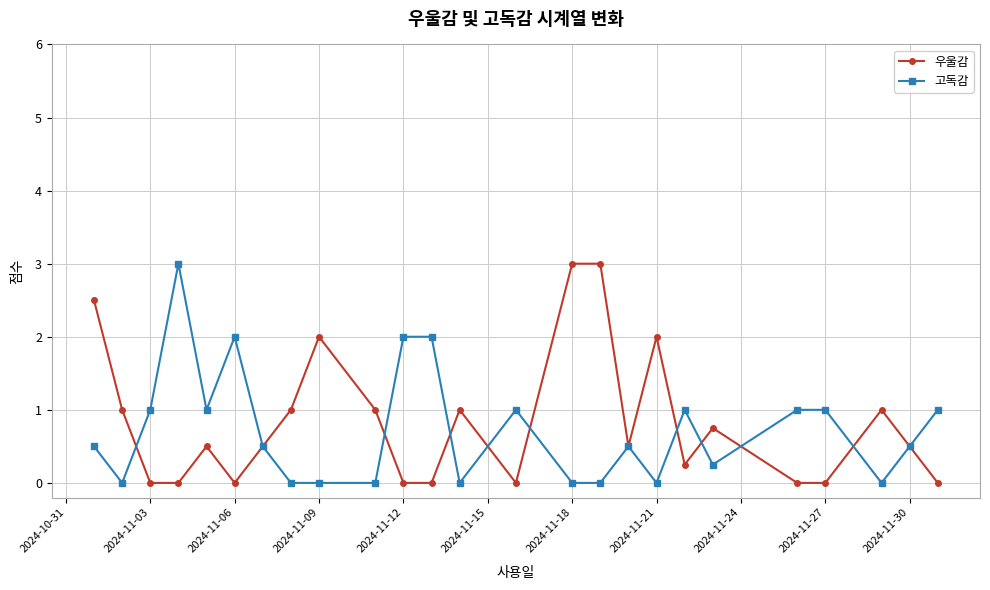

What is the value of the 우울감 point at the 1st from the left?

2.5